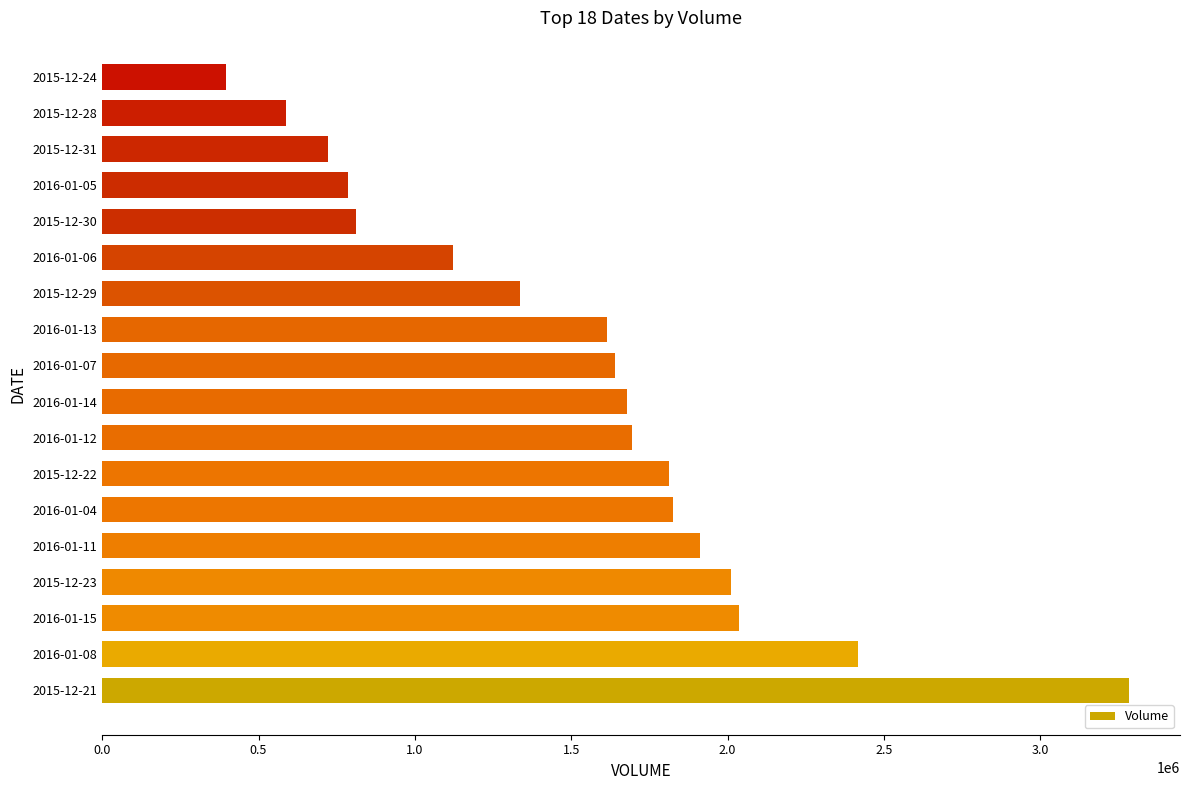

The value at 2015-12-30 is 810200. True or false?

True